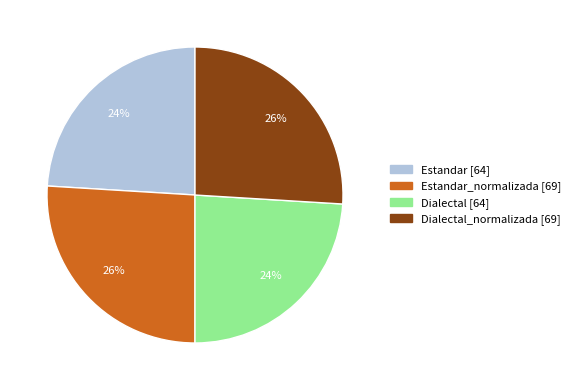

Does any single category account for the majority?

No